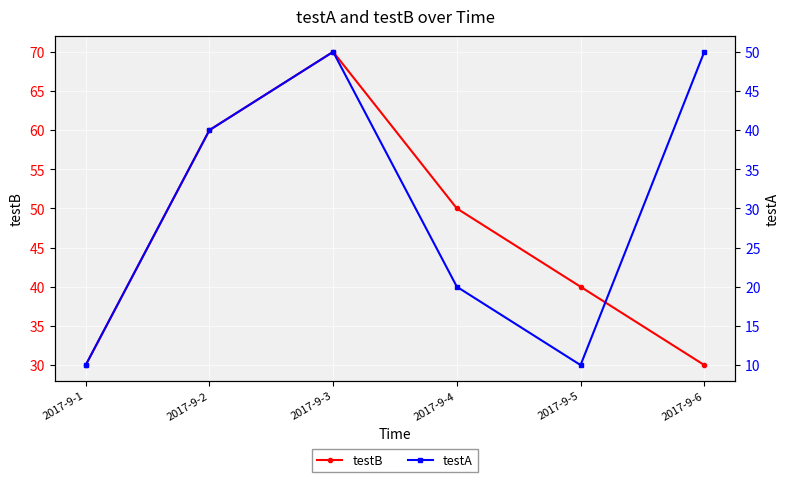

What is the total value across all series at 2017-9-6?

80